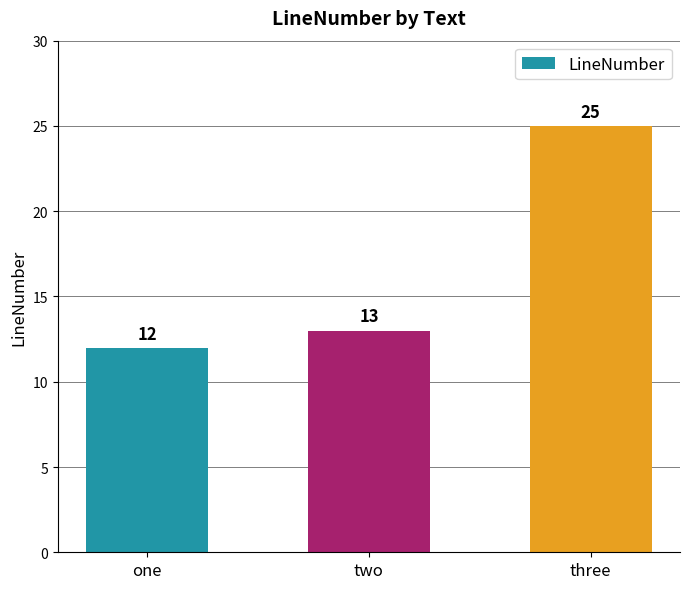

What is the change in value from one to two?

+1